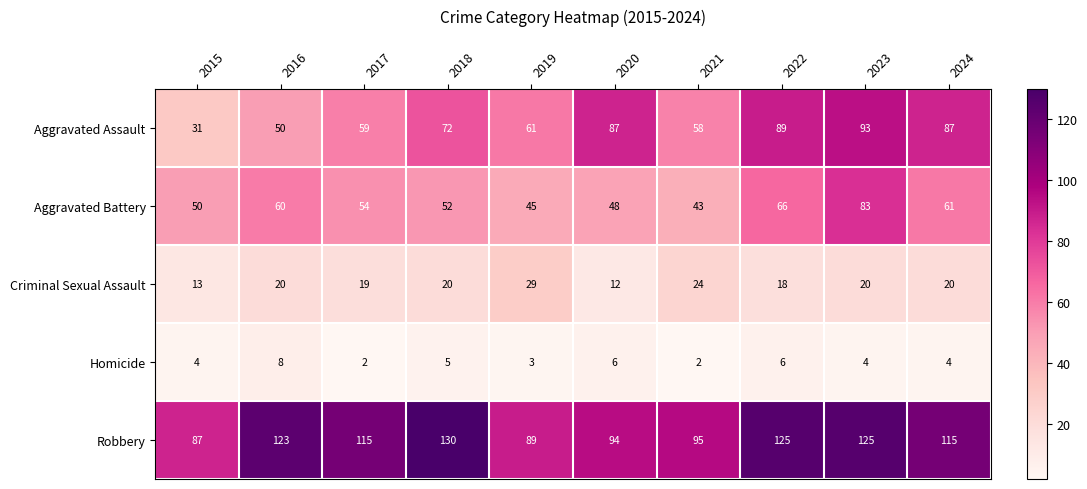

What is the difference between the second highest and minimum values in the Aggravated Assault series?

58